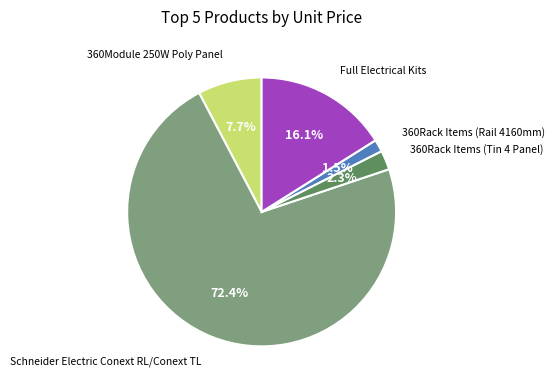

Is there any slice that represents more than half of the pie?

Yes